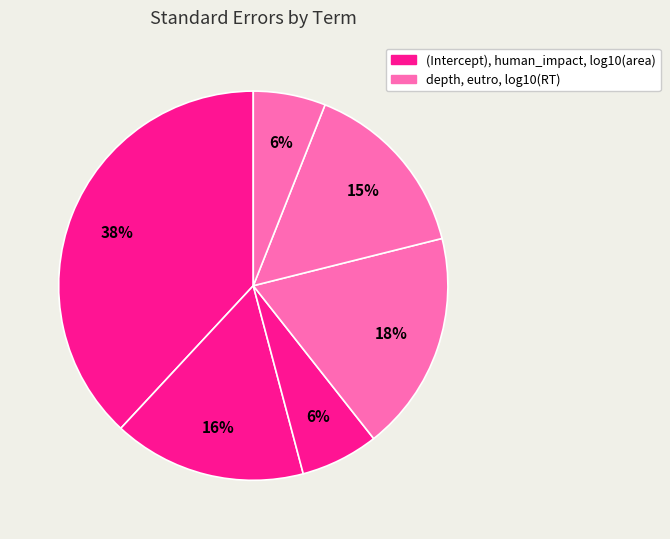

What is the largest slice in the pie chart?

(Intercept)